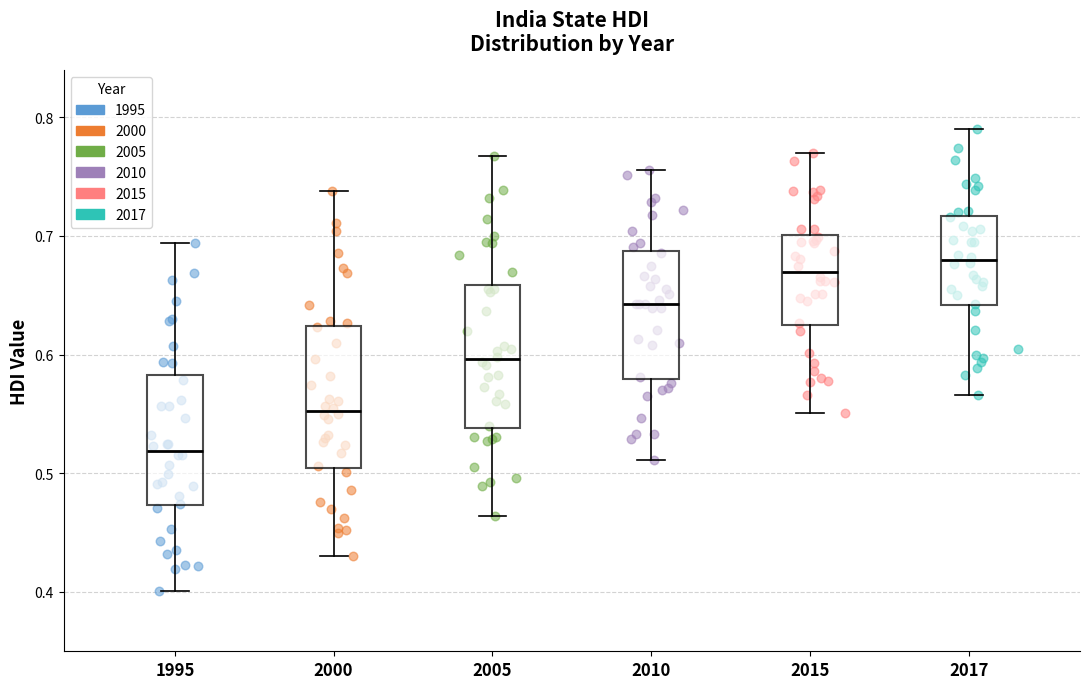

Reading left to right, transcribe this box plot: for each box, give where its median line is, the range the box spans, and where its two whiskers end, as read against the y-axis. The values are not printed on the chart, so give them approximately, as read against the axis.

1995: median 0.52, box 0.47 to 0.58, whiskers 0.40 to 0.69
2000: median 0.55, box 0.50 to 0.62, whiskers 0.43 to 0.74
2005: median 0.60, box 0.54 to 0.66, whiskers 0.46 to 0.77
2010: median 0.64, box 0.58 to 0.69, whiskers 0.51 to 0.76
2015: median 0.67, box 0.63 to 0.70, whiskers 0.55 to 0.77
2017: median 0.68, box 0.64 to 0.72, whiskers 0.57 to 0.79